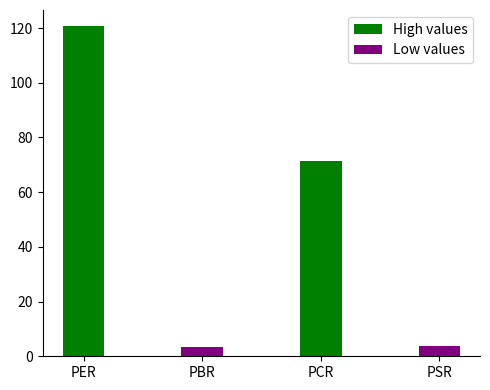

What is the smallest value displayed?

3.3